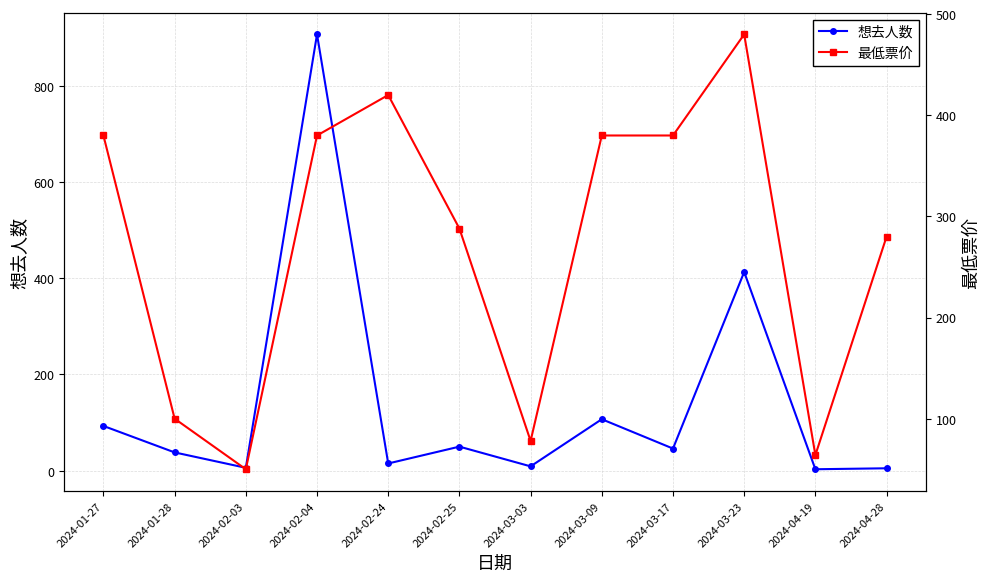

What is the minimum value shown in the chart?

3